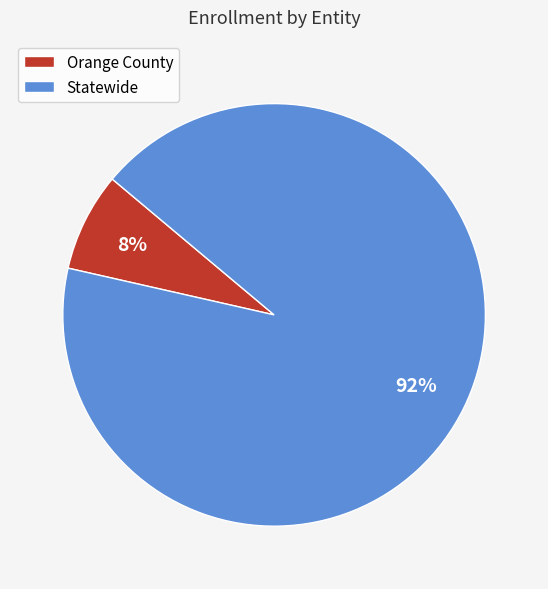

To the nearest percent, what percentage of the pie is Statewide?

92%